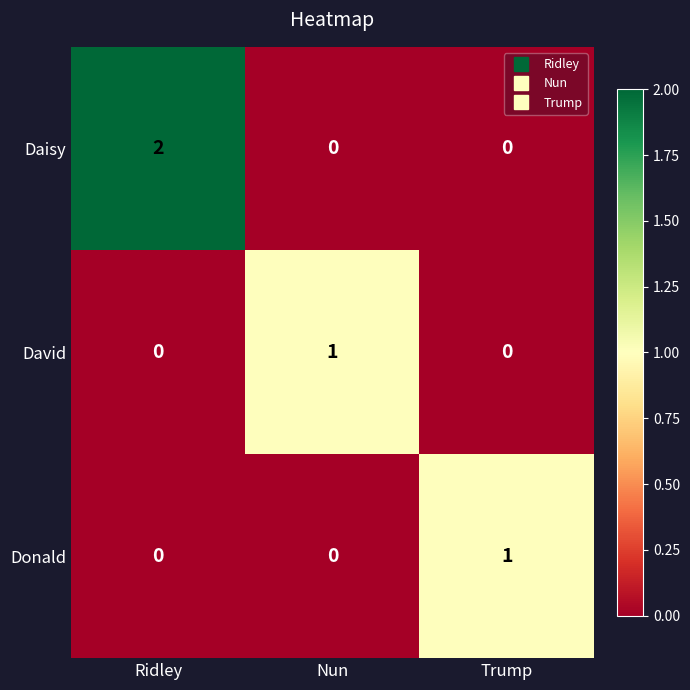

The value of Donald at Trump is 1. True or false?

True